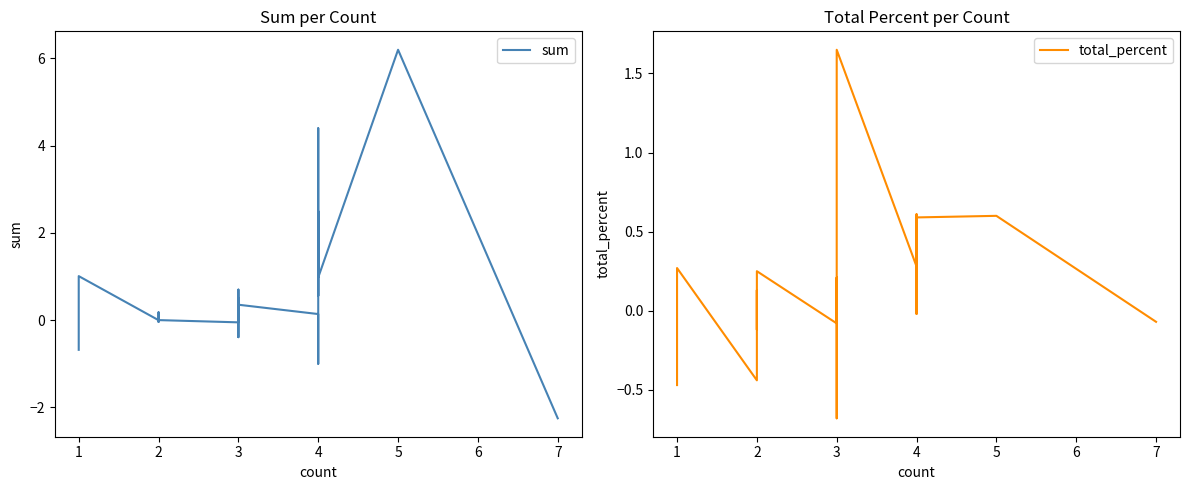

The value of sum at 2 is 0.3. True or false?

False